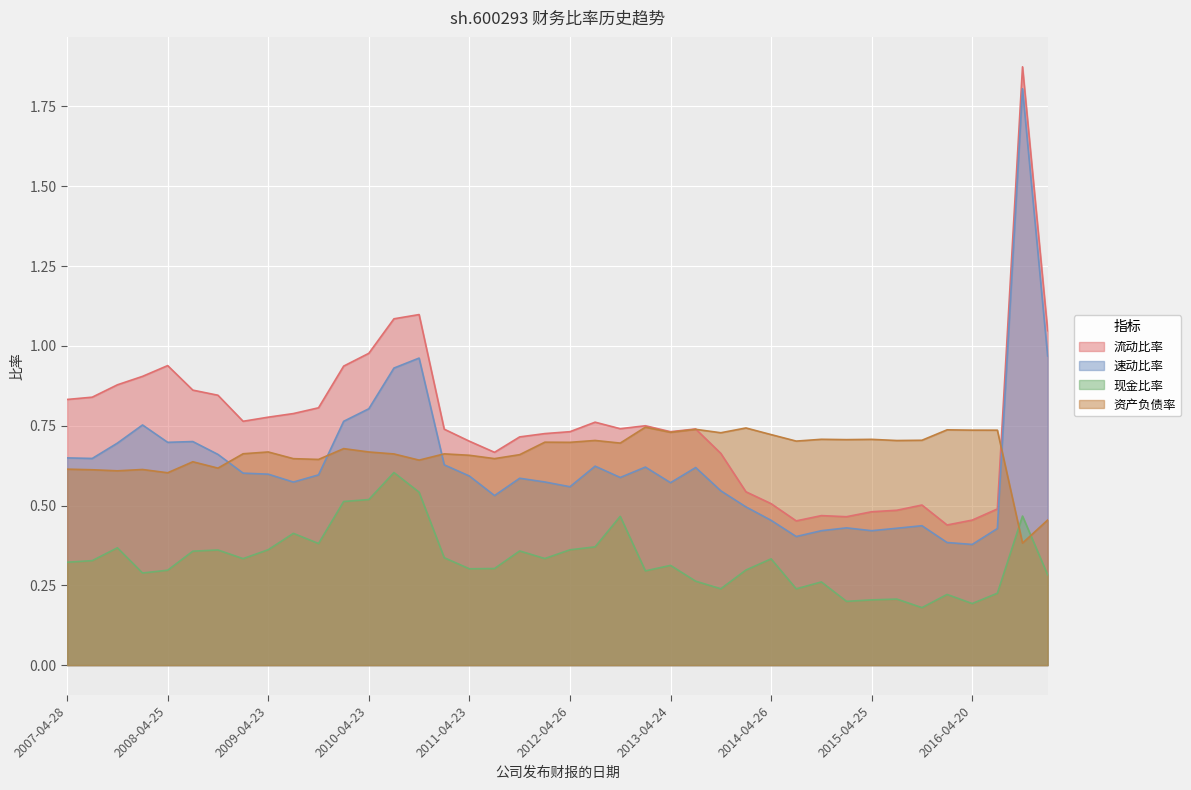

How many lines are shown in the chart?

4